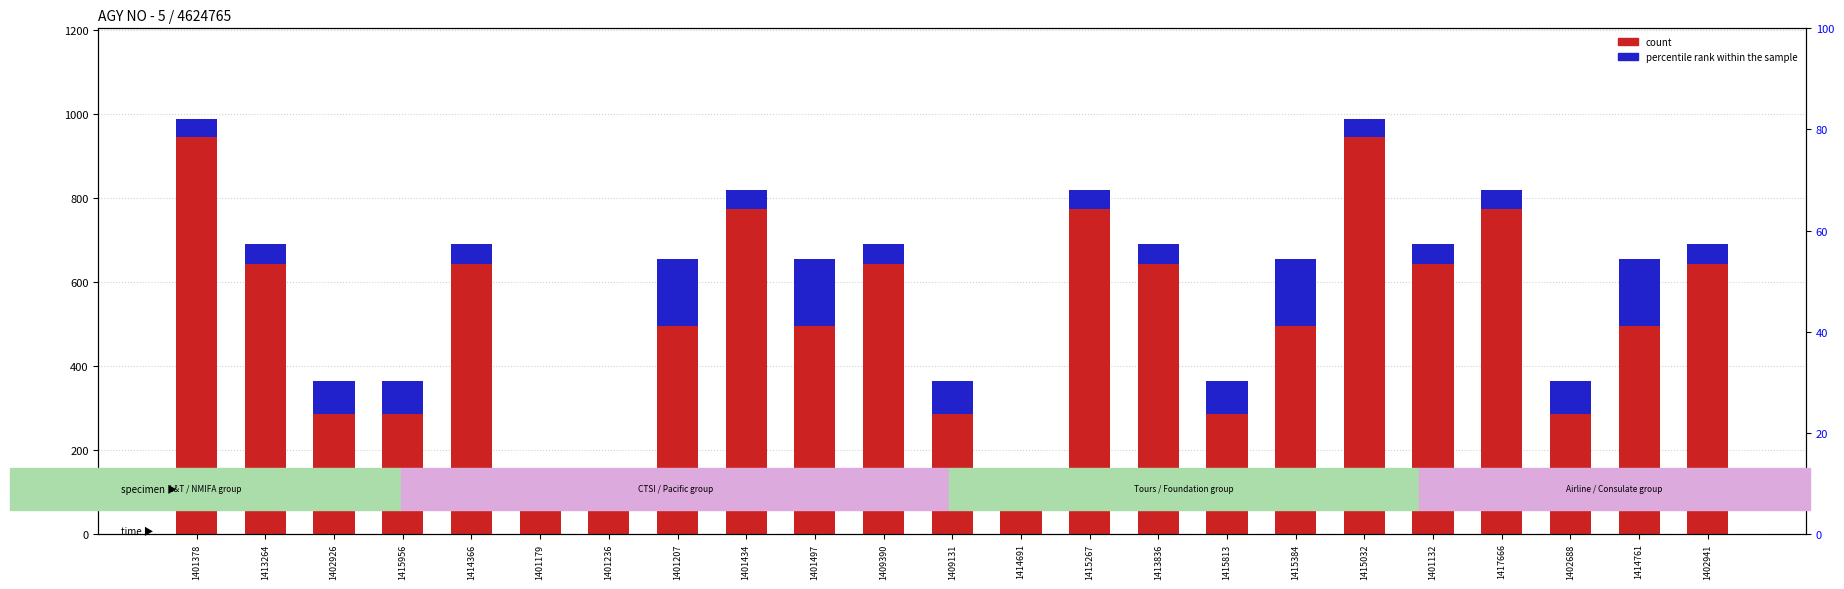

What is the difference between the count values at 1401236 and 1415384?

404.7